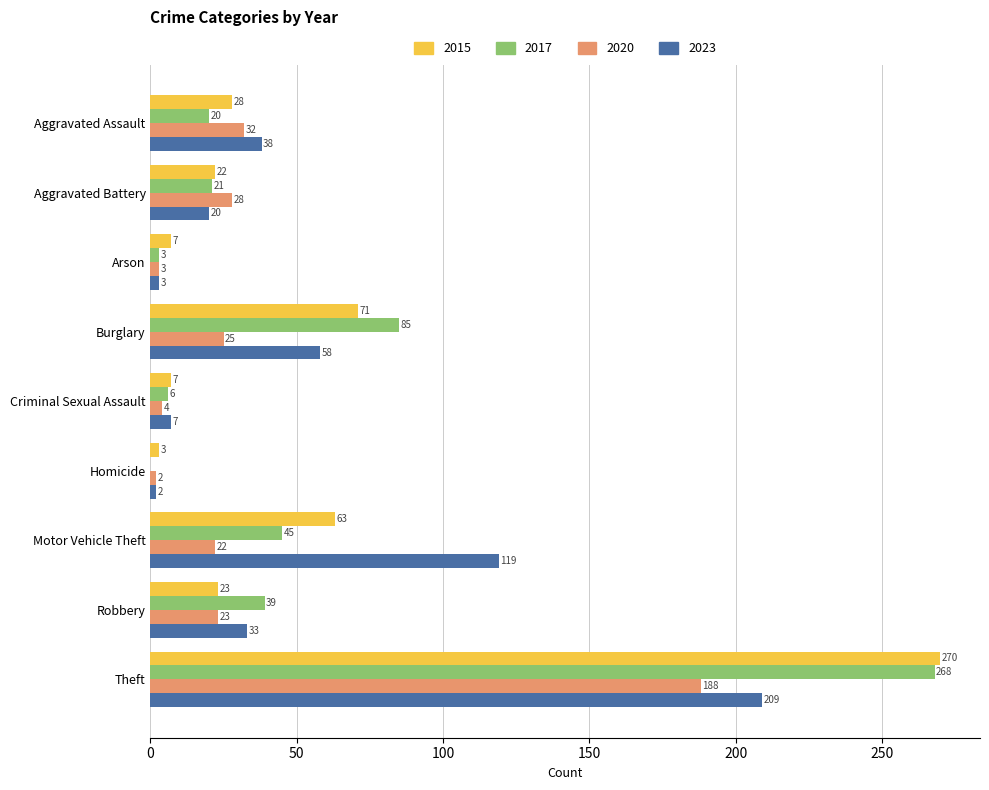

What is the spread (max minus min) of values at Motor Vehicle Theft?

97